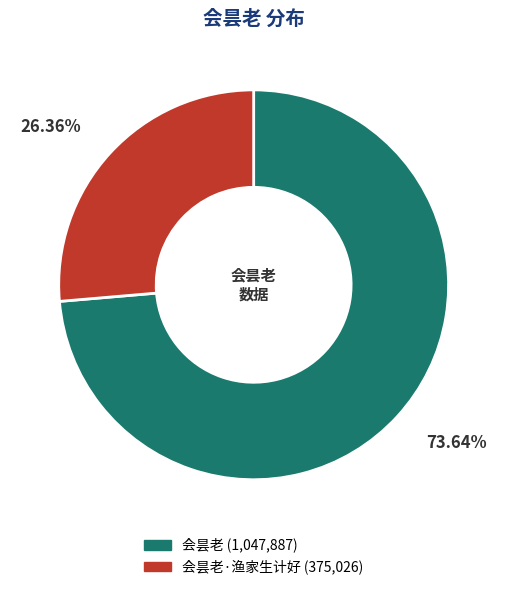

How many slices are in this pie chart?

2